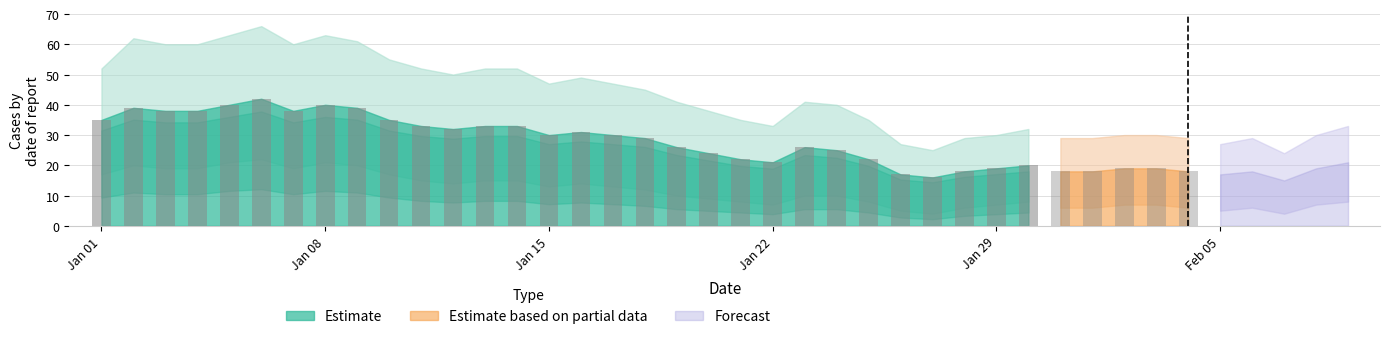

Does the chart contain any negative values?

No